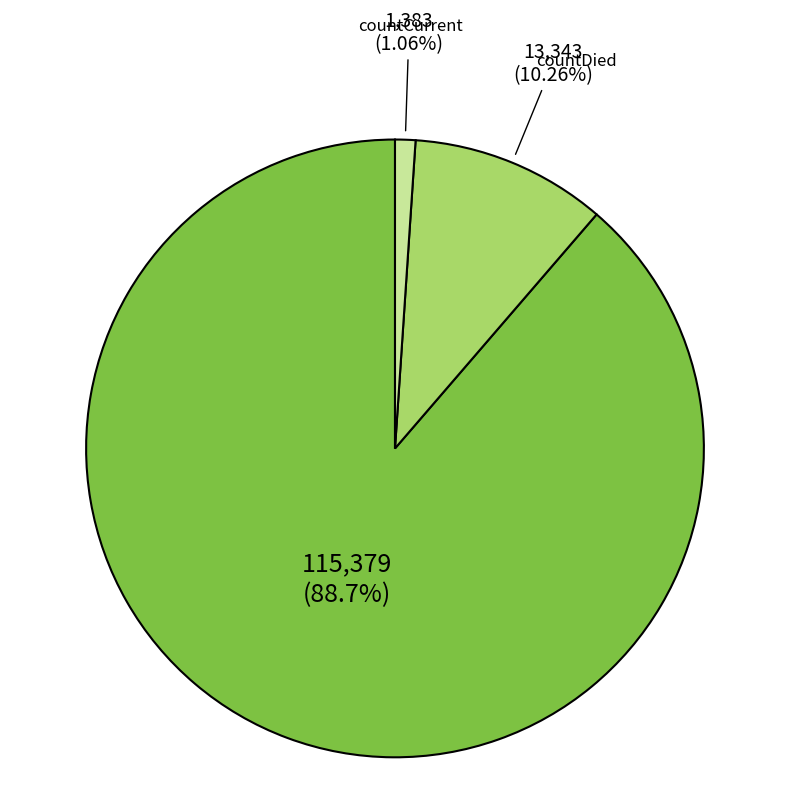

To the nearest percent, what is the average slice percentage?

33%